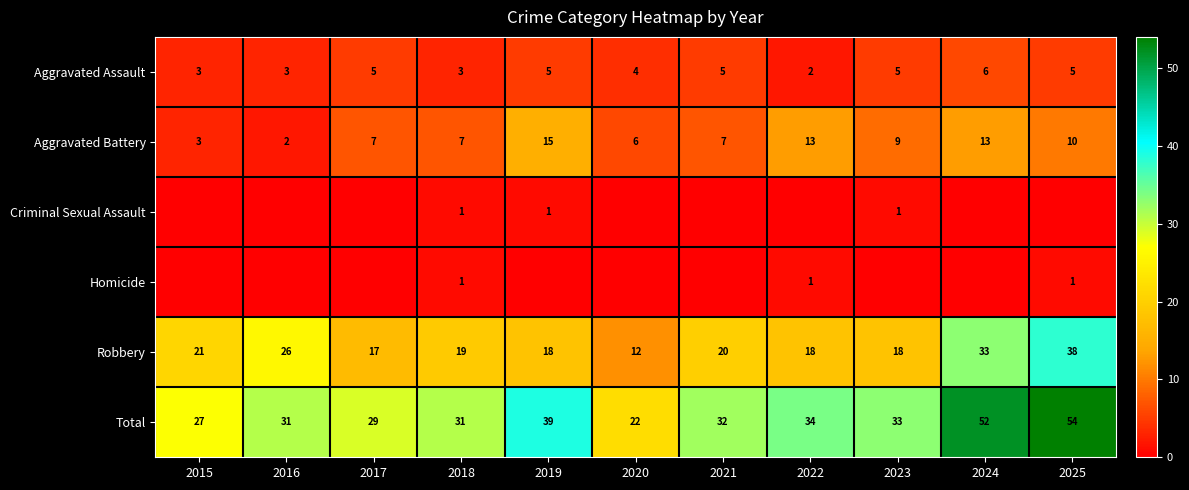

What is the sum of the Robbery values at 2018 and 2022?

37